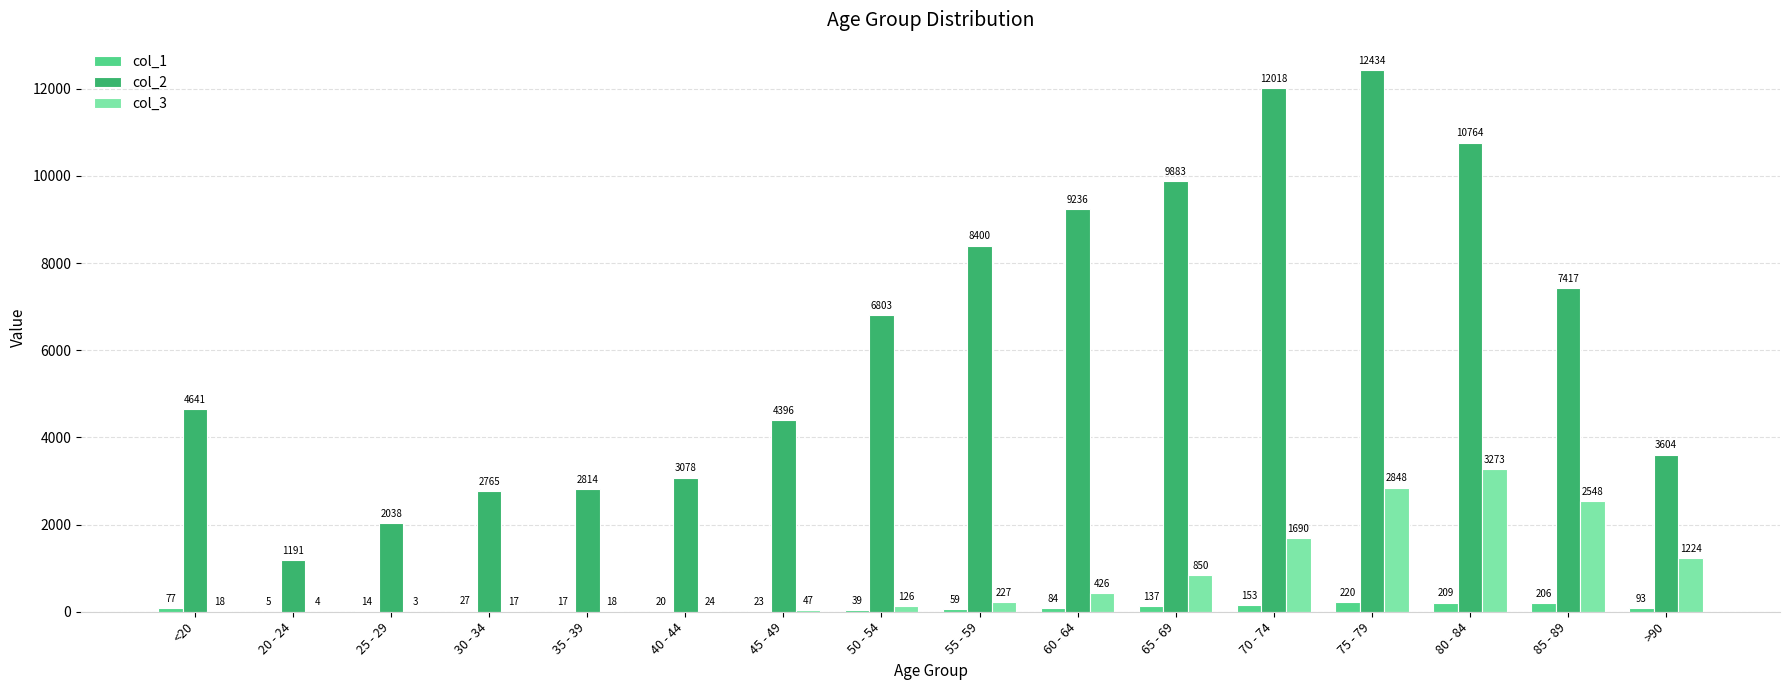

The value of col_2 at 75 - 79 is 12434. True or false?

True